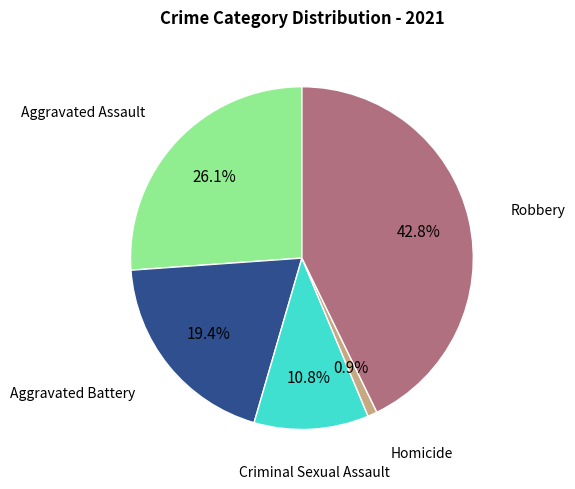

Is there any slice that represents more than half of the pie?

No